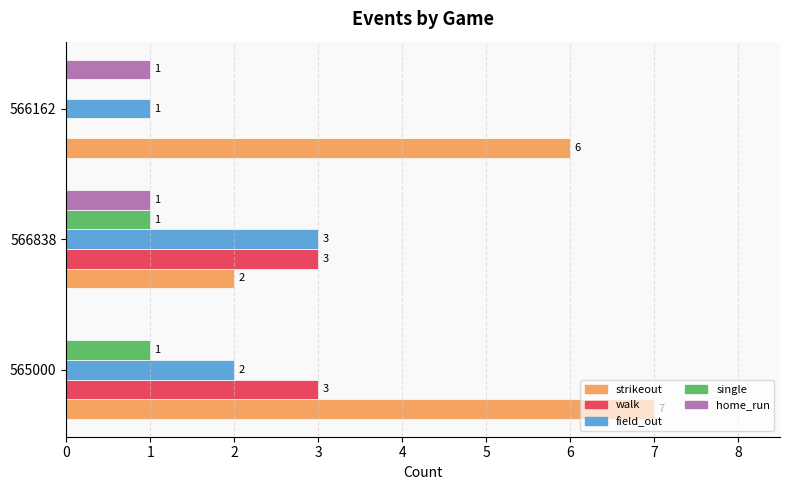

What value does the walk series have at 565000?

3